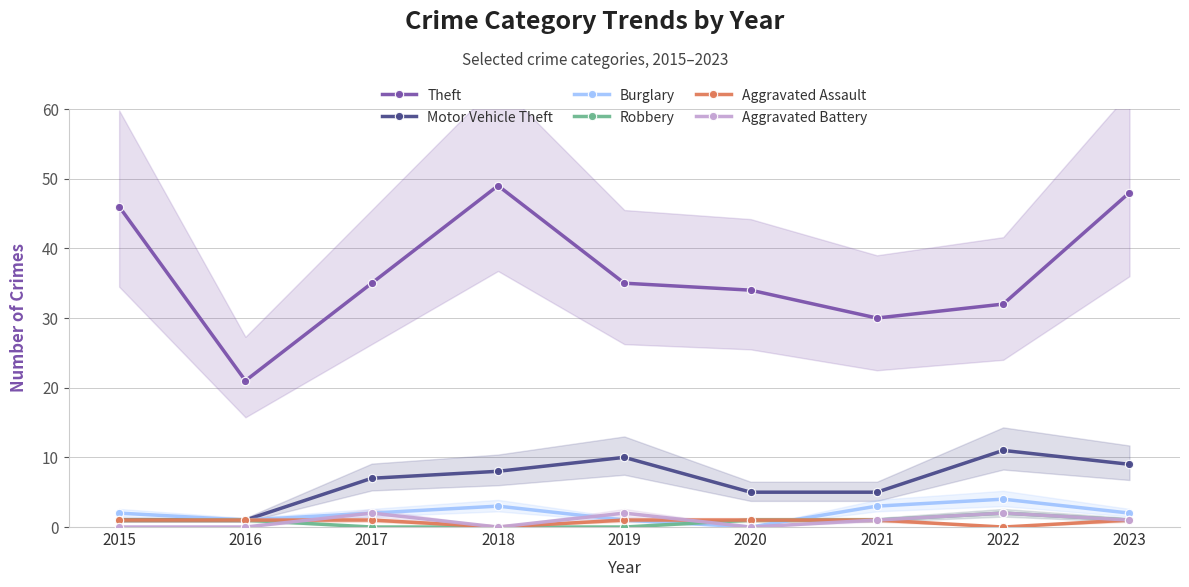

What are all the series names shown in the legend?

Theft, Motor Vehicle Theft, Burglary, Robbery, Aggravated Assault, Aggravated Battery